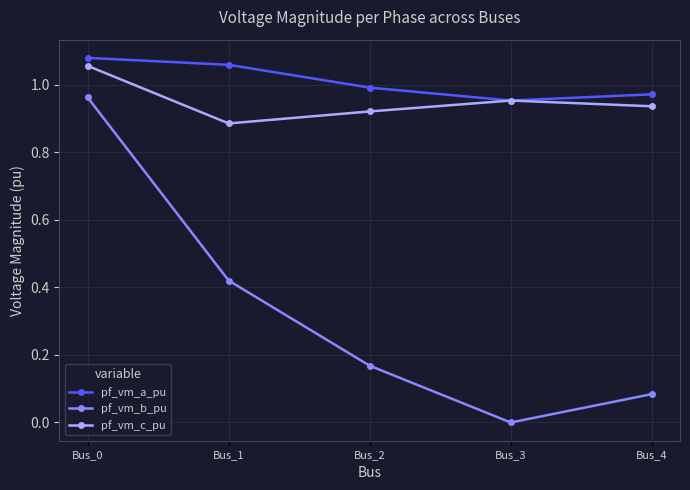

True or false: pf_vm_b_pu and pf_vm_a_pu cross at least once.

False